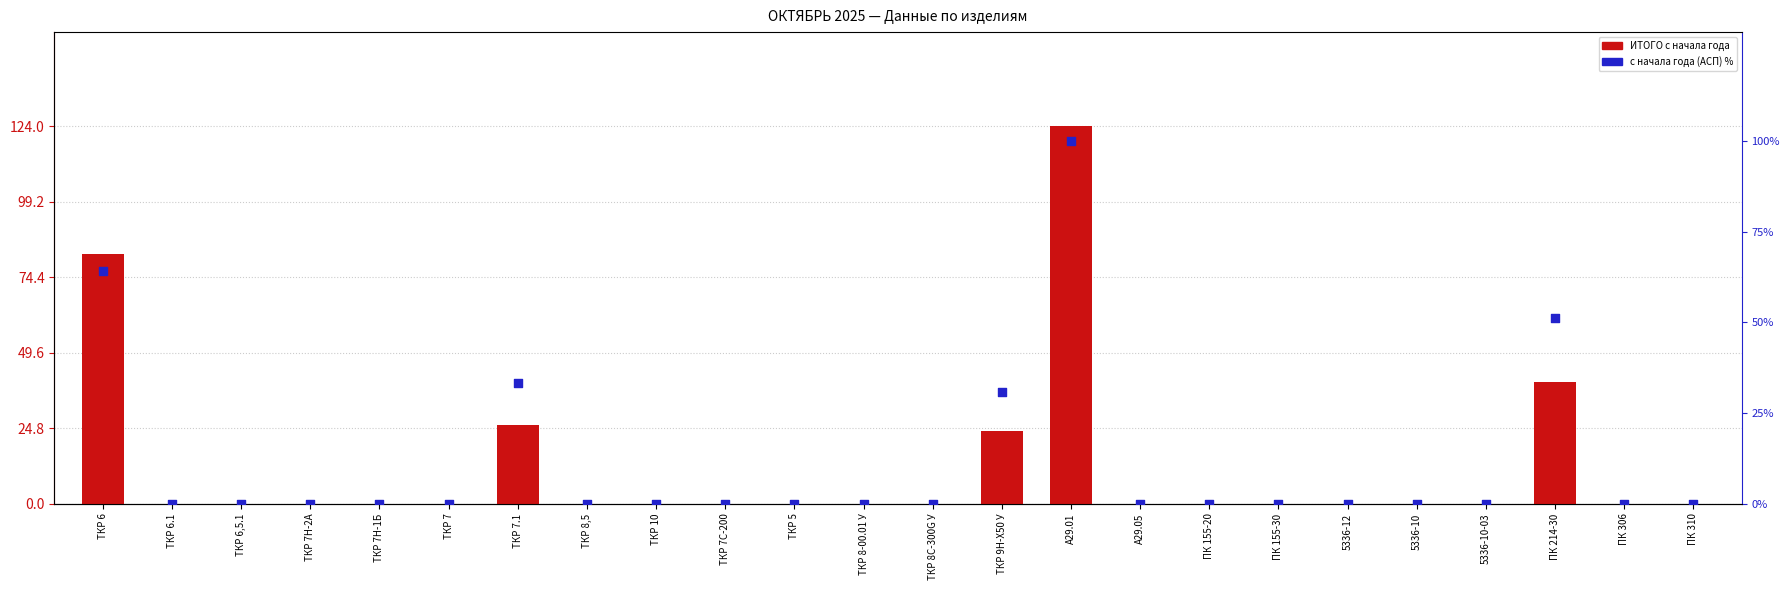

What are all the series names shown in the legend?

ИТОГО с начала года, с начала года (АСП) %